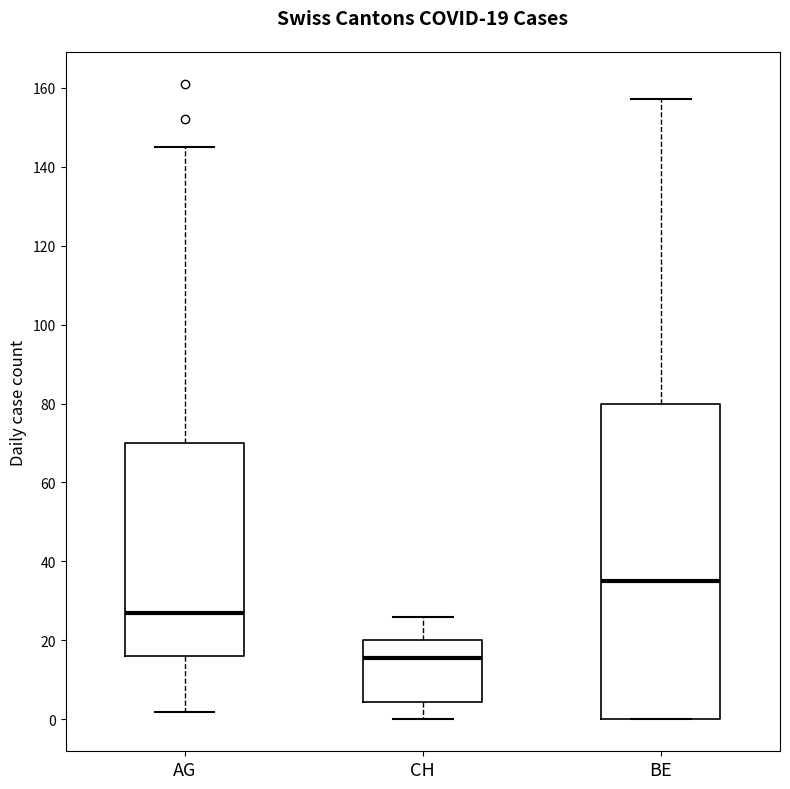

Which box's median line is the highest?

BE